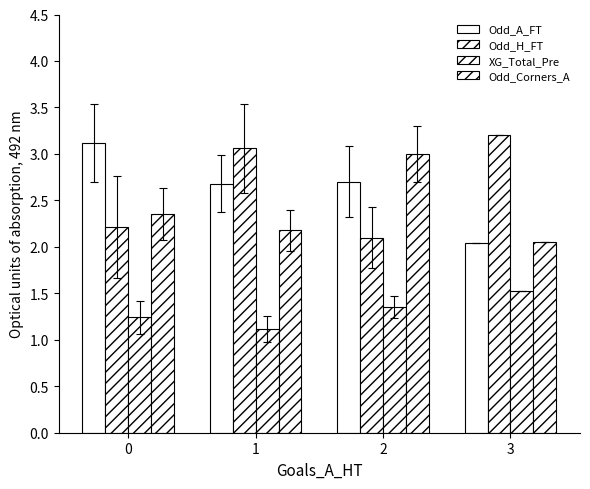

Where is XG_Total_Pre nearest to the value 1?

1